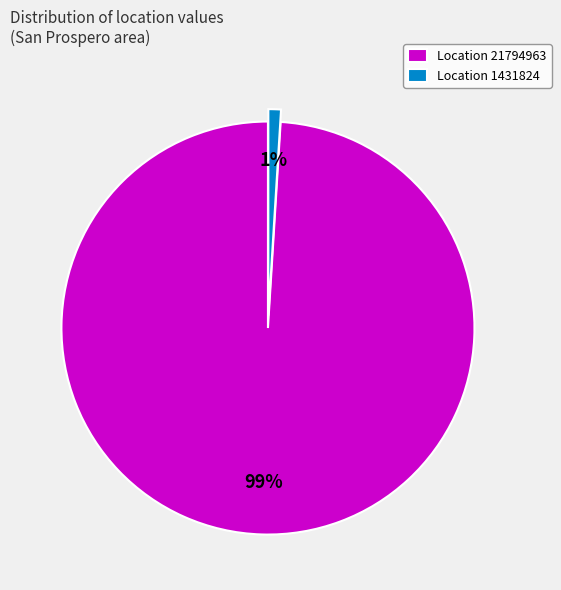

To the nearest percent, what is the difference between the largest and smallest slice percentages?

98%